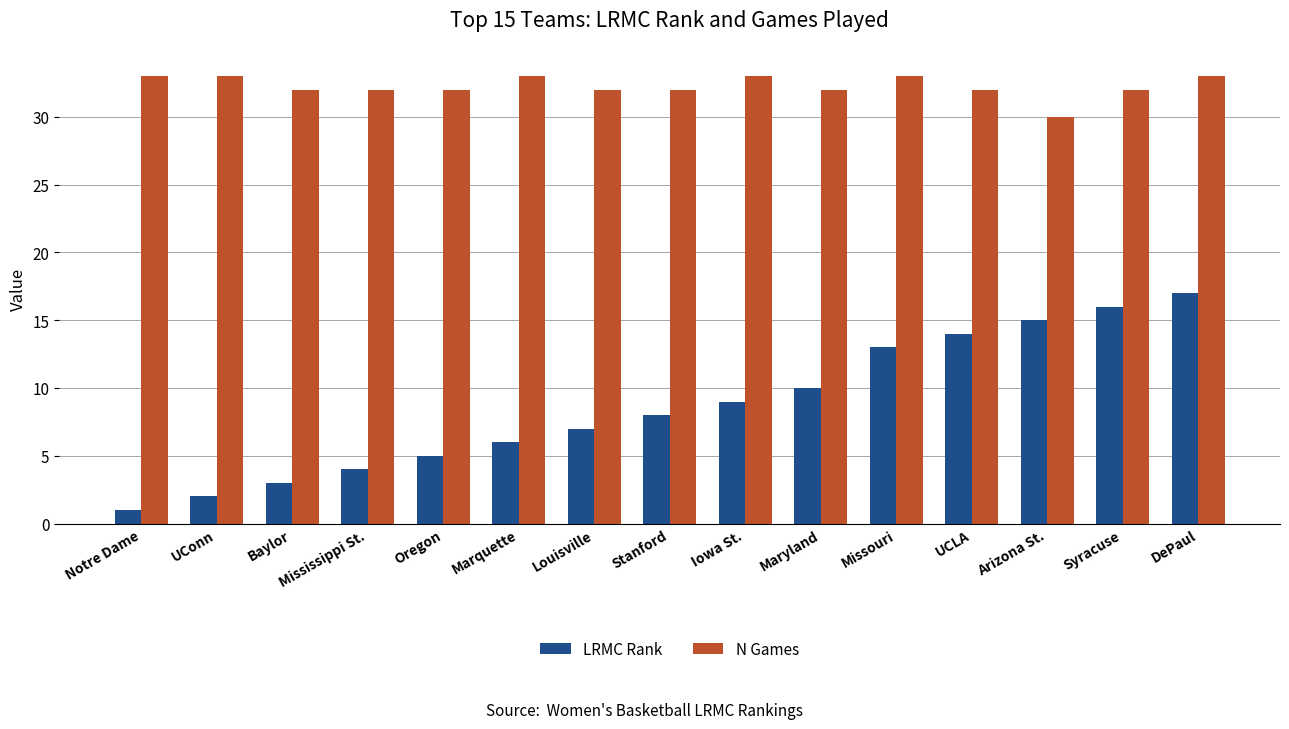

What is the value of the N Games bar at the 10th from the left?

32